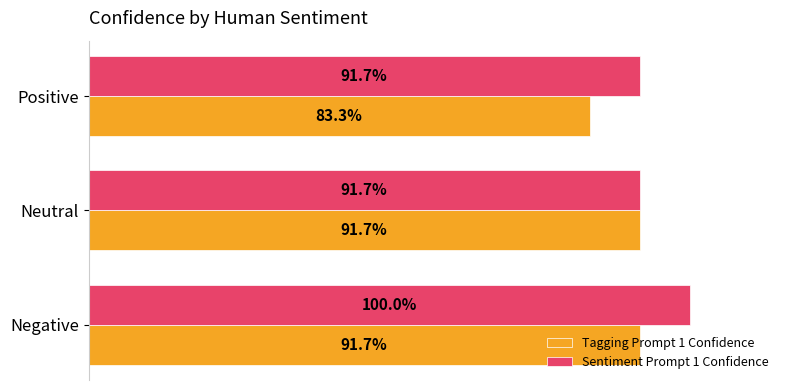

What is the lowest value of the Sentiment Prompt 1 Confidence series?

0.9